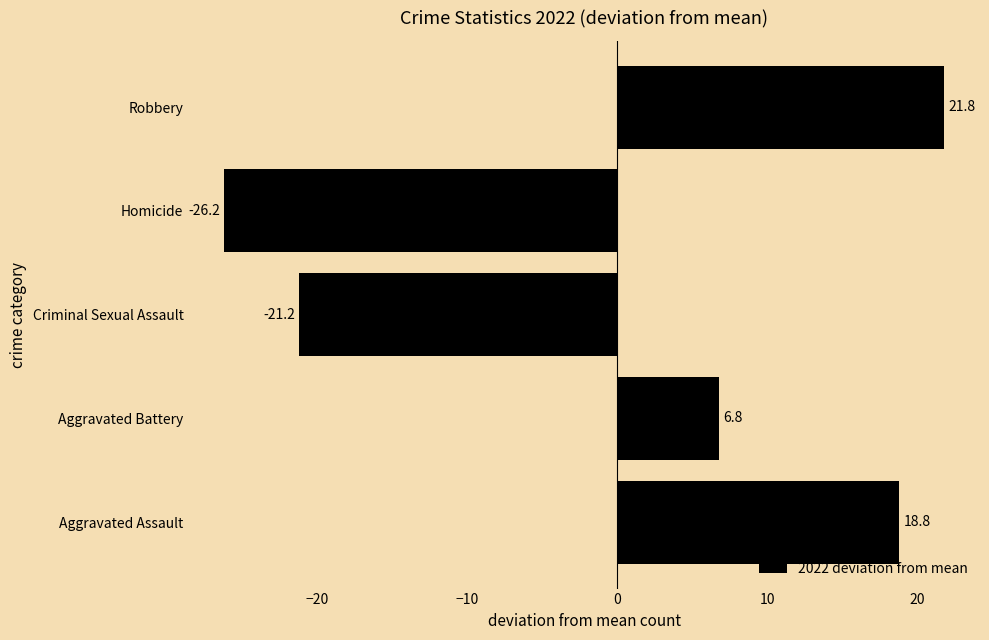

How many data points are less than 6?

2